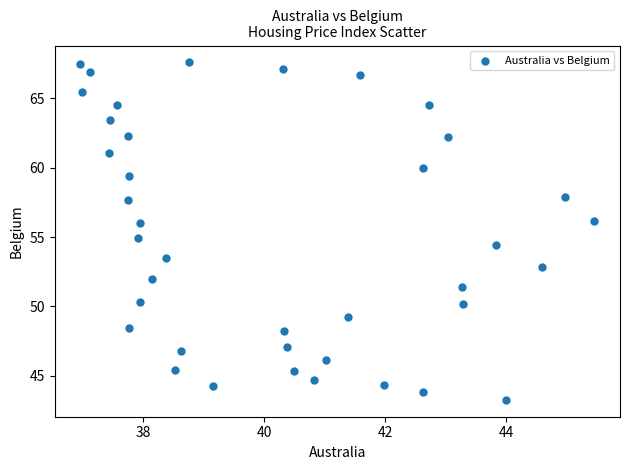

What is the range of Y values (max minus min)?

24.3